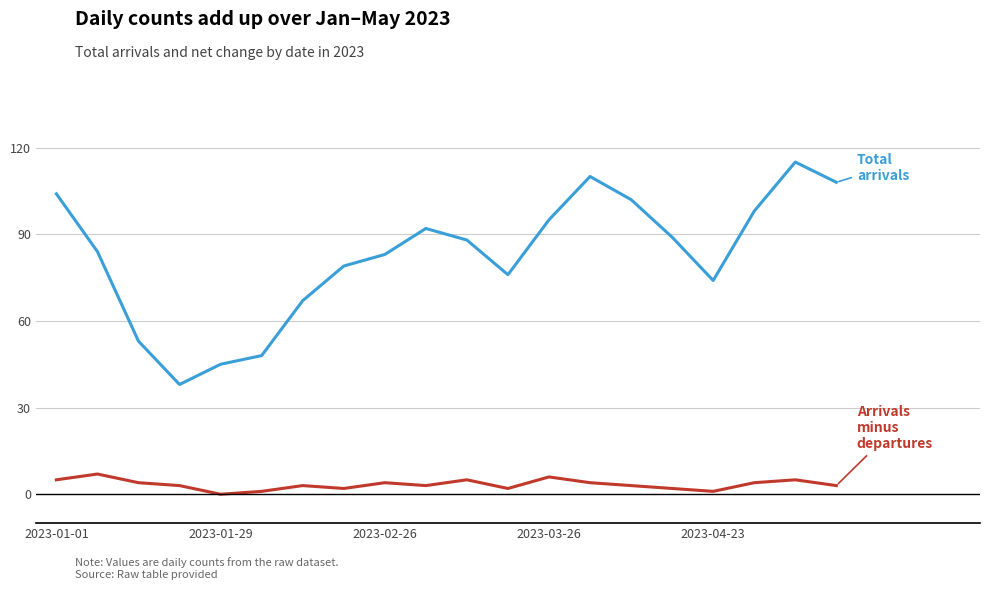

What is the maximum value shown in the chart?

115